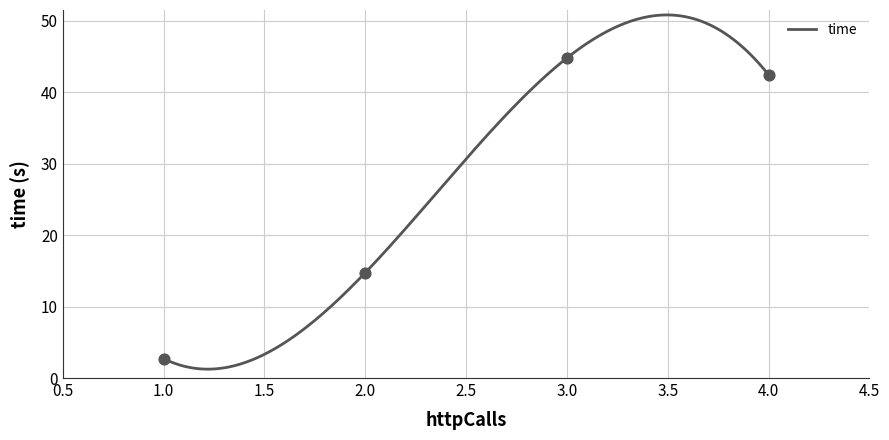

Which has a higher value, 30 or 37?

30